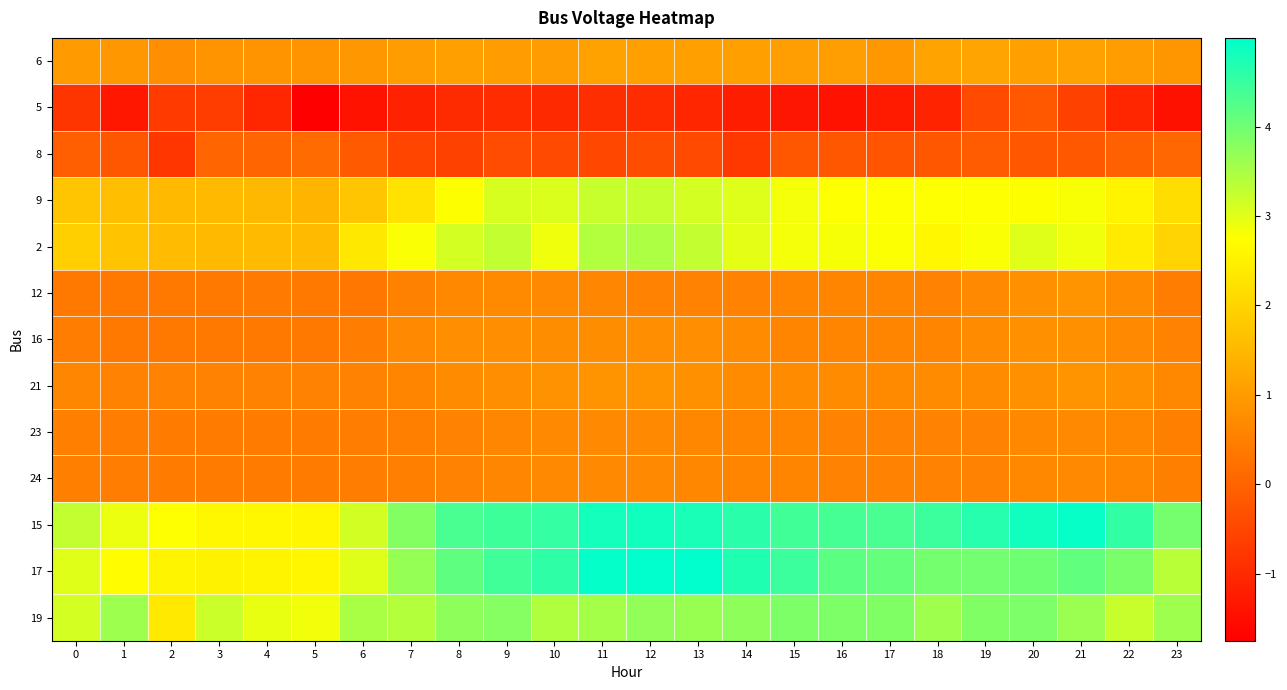

Reading right to left, what are all the values shown in this chart?

6: 23=0.9	22=1.0	21=1.1	20=1.1	19=1.2	18=1.1	17=0.9	16=1.0	15=1.0	14=1.1	13=1.1	12=1.1	11=1.1	10=1.0	9=1.0	8=1.1	7=1.0	6=0.9	5=0.9	4=0.8	3=0.9	2=0.8	1=0.9	0=1.0
5: 23=-1.4	22=-1.1	21=-0.6	20=-0.2	19=-0.4	18=-1.1	17=-1.3	16=-1.4	15=-1.3	14=-1.2	13=-1.1	12=-1.0	11=-0.9	10=-1.0	9=-1.0	8=-1.0	7=-1.1	6=-1.4	5=-1.8	4=-1.1	3=-0.7	2=-0.7	1=-1.3	0=-0.8
8: 23=0.1	22=-0.0	21=-0.2	20=-0.2	19=-0.1	18=-0.2	17=-0.2	16=-0.2	15=-0.2	14=-0.8	13=-0.4	12=-0.4	11=-0.5	10=-0.4	9=-0.4	8=-0.6	7=-0.5	6=-0.1	5=0.1	4=0.0	3=0.0	2=-0.8	1=-0.2	0=-0.1
9: 23=2.2	22=2.5	21=2.8	20=2.8	19=2.7	18=2.7	17=2.7	16=2.7	15=2.8	14=3.0	13=3.1	12=3.2	11=3.2	10=3.1	9=3.1	8=2.8	7=2.2	6=1.7	5=1.4	4=1.5	3=1.5	2=1.5	1=1.6	0=1.7
2: 23=2.0	22=2.4	21=2.9	20=3.0	19=2.8	18=2.6	17=2.8	16=2.8	15=2.8	14=3.0	13=3.3	12=3.5	11=3.4	10=2.9	9=3.3	8=3.1	7=2.8	6=2.4	5=1.6	4=1.6	3=1.5	2=1.6	1=1.7	0=1.9
12: 23=0.5	22=0.7	21=0.9	20=0.8	19=0.7	18=0.6	17=0.6	16=0.6	15=0.6	14=0.6	13=0.6	12=0.6	11=0.6	10=0.7	9=0.7	8=0.7	7=0.5	6=0.4	5=0.4	4=0.4	3=0.4	2=0.4	1=0.4	0=0.4
16: 23=0.6	22=0.7	21=0.8	20=0.8	19=0.7	18=0.6	17=0.6	16=0.6	15=0.6	14=0.7	13=0.8	12=0.8	11=0.7	10=0.7	9=0.8	8=0.8	7=0.7	6=0.5	5=0.4	4=0.4	3=0.4	2=0.4	1=0.4	0=0.5
21: 23=0.7	22=0.8	21=0.9	20=0.8	19=0.7	18=0.7	17=0.7	16=0.7	15=0.7	14=0.7	13=0.8	12=0.9	11=0.8	10=0.8	9=0.8	8=0.7	7=0.6	6=0.6	5=0.6	4=0.6	3=0.6	2=0.6	1=0.6	0=0.6
23: 23=0.5	22=0.6	21=0.7	20=0.7	19=0.6	18=0.6	17=0.6	16=0.6	15=0.6	14=0.6	13=0.6	12=0.7	11=0.7	10=0.7	9=0.6	8=0.6	7=0.5	6=0.5	5=0.4	4=0.4	3=0.4	2=0.4	1=0.5	0=0.5
24: 23=0.5	22=0.6	21=0.7	20=0.7	19=0.6	18=0.6	17=0.6	16=0.6	15=0.6	14=0.6	13=0.6	12=0.7	11=0.7	10=0.7	9=0.6	8=0.6	7=0.5	6=0.5	5=0.4	4=0.4	3=0.4	2=0.4	1=0.5	0=0.5
15: 23=3.9	22=4.6	21=4.9	20=4.8	19=4.7	18=4.5	17=4.3	16=4.4	15=4.4	14=4.6	13=4.8	12=4.8	11=4.8	10=4.5	9=4.5	8=4.3	7=3.8	6=3.1	5=2.6	4=2.6	3=2.6	2=2.7	1=2.9	0=3.3
17: 23=3.4	22=3.9	21=4.1	20=4.0	19=4.0	18=4.0	17=4.1	16=4.2	15=4.5	14=4.7	13=5.0	12=5.0	11=4.9	10=4.6	9=4.4	8=4.2	7=3.7	6=3.0	5=2.6	4=2.6	3=2.5	2=2.5	1=2.7	0=3.0
19: 23=3.6	22=3.2	21=3.6	20=3.9	19=3.9	18=3.6	17=3.8	16=3.9	15=3.9	14=3.7	13=3.6	12=3.7	11=3.5	10=3.4	9=3.8	8=3.7	7=3.4	6=3.5	5=2.9	4=2.9	3=3.2	2=2.4	1=3.6	0=3.1